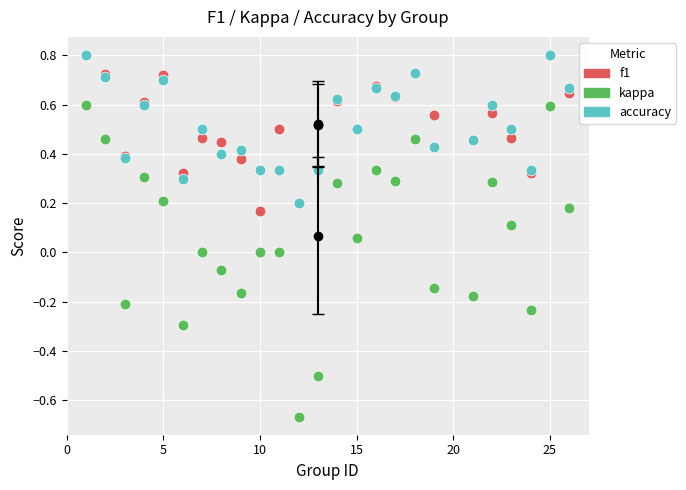

What are all the series names shown in the legend?

f1, kappa, accuracy